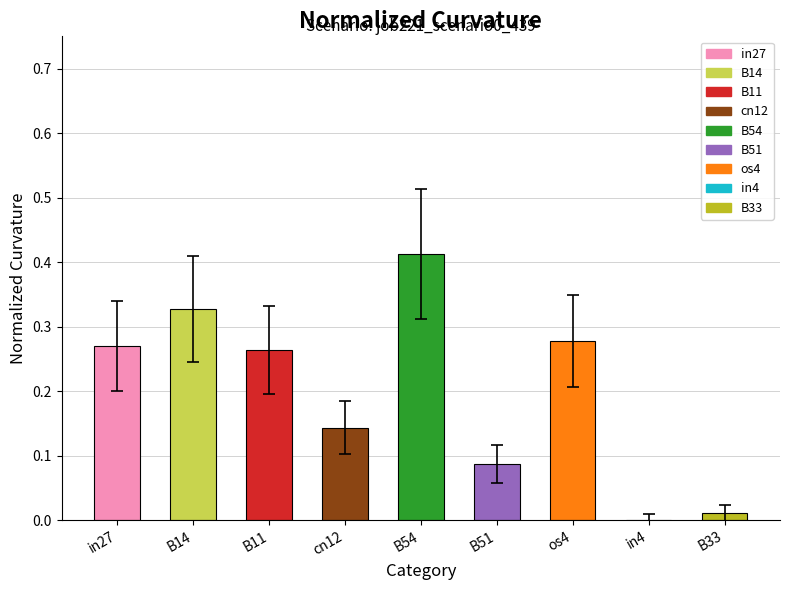

How many series are shown in this chart?

1